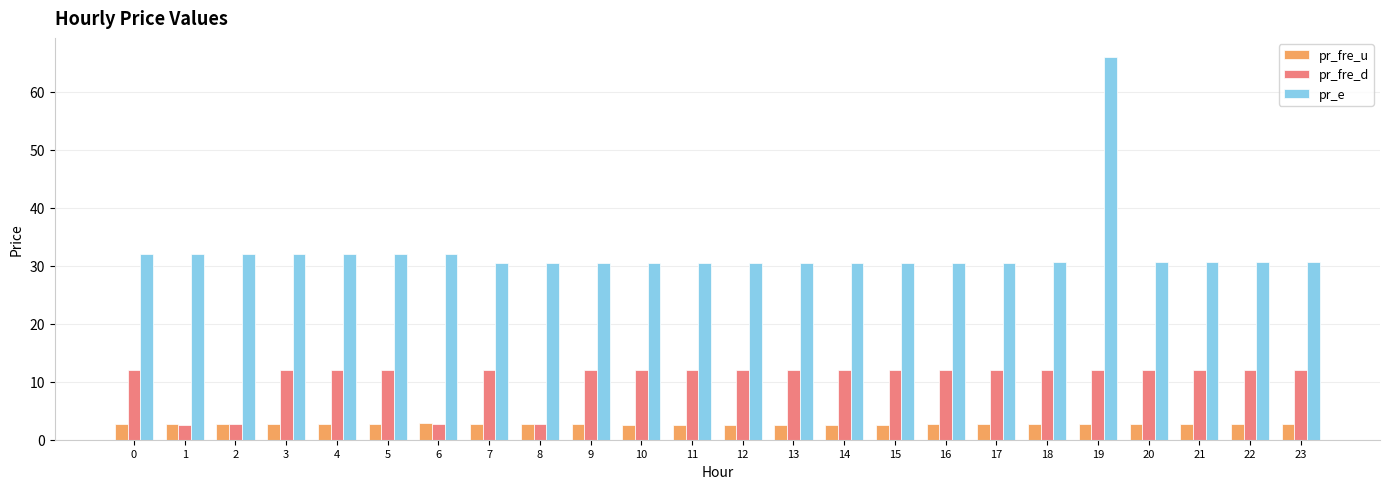

At 23, list the series in order from smallest to largest.

pr_fre_u, pr_fre_d, pr_e